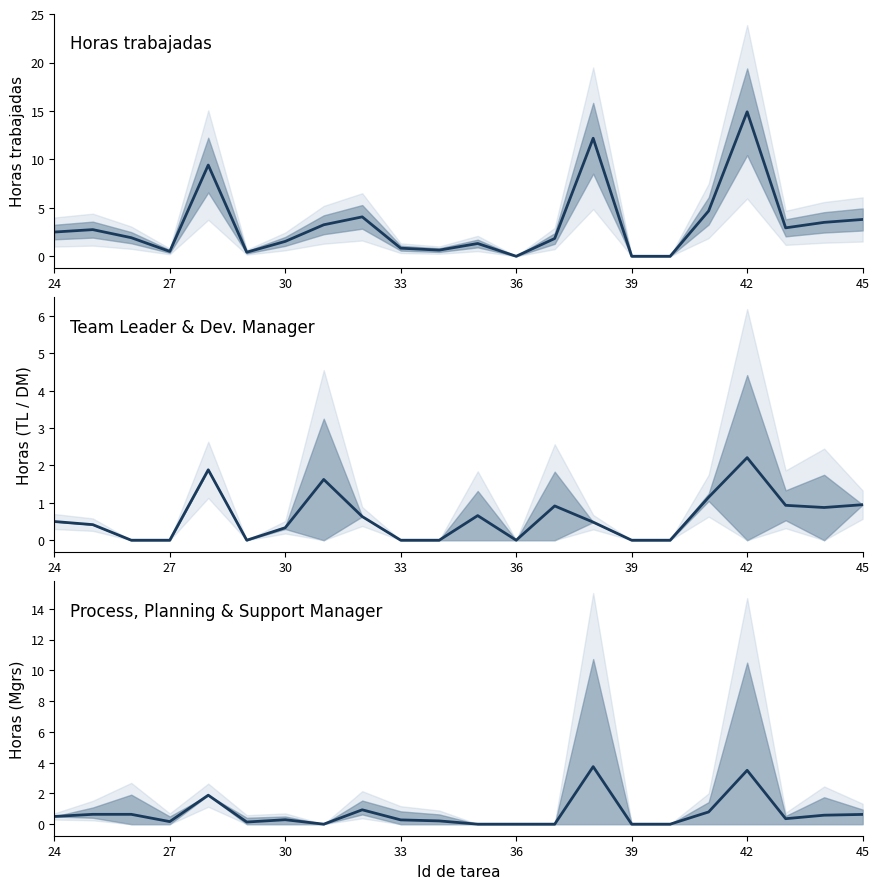

How many interior local valleys does the PQM / PM / SM avg series have?

4